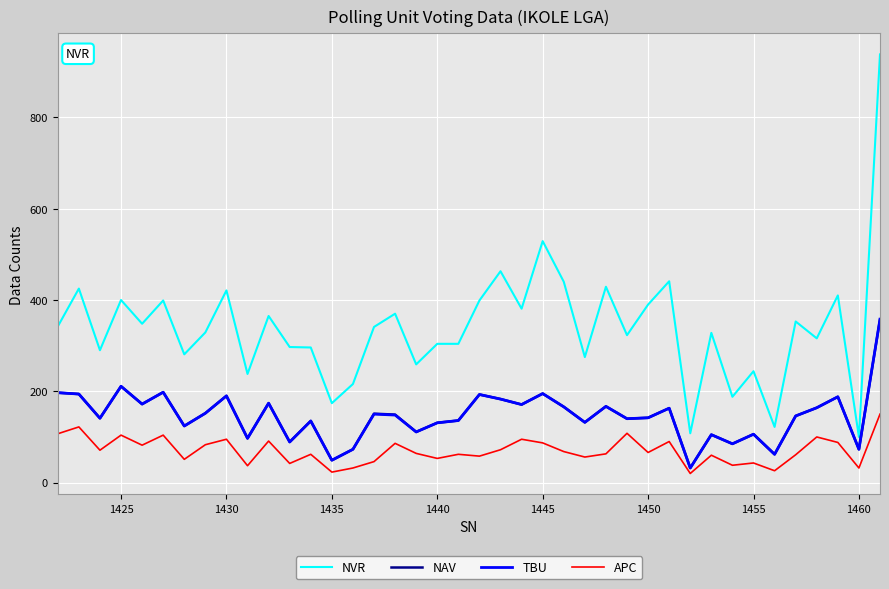

What is the lowest value of the NAV series?

32